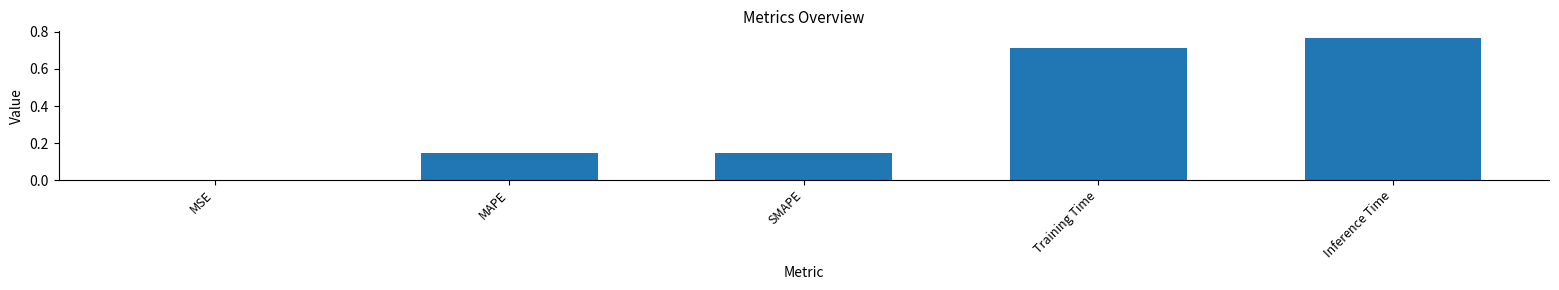

How many series are shown in this chart?

1